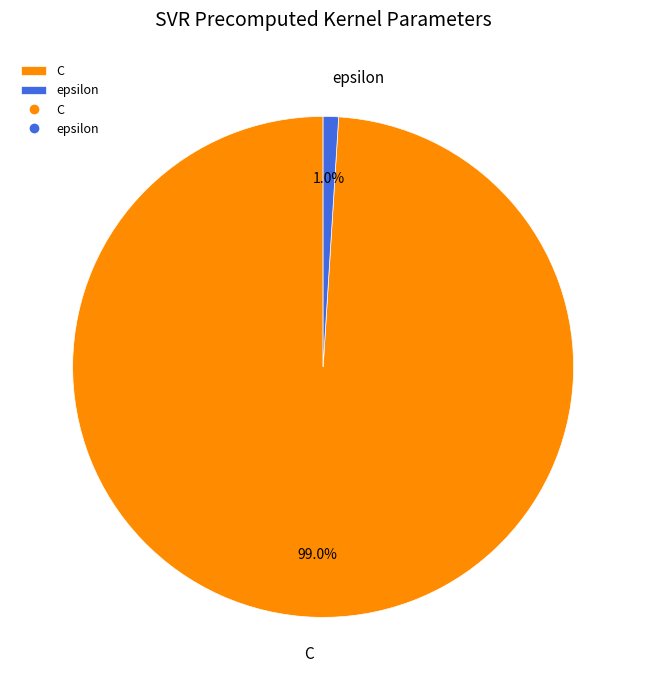

Between C and epsilon, which is larger?

C